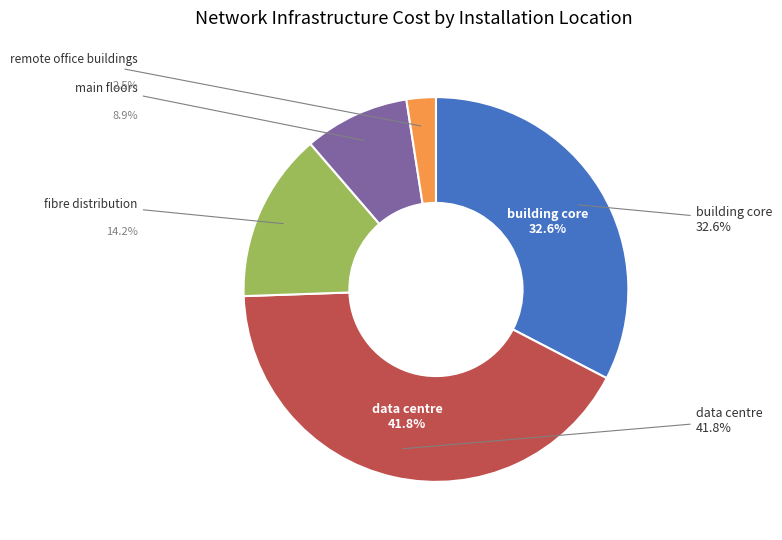

Which slice is the largest?

data centre